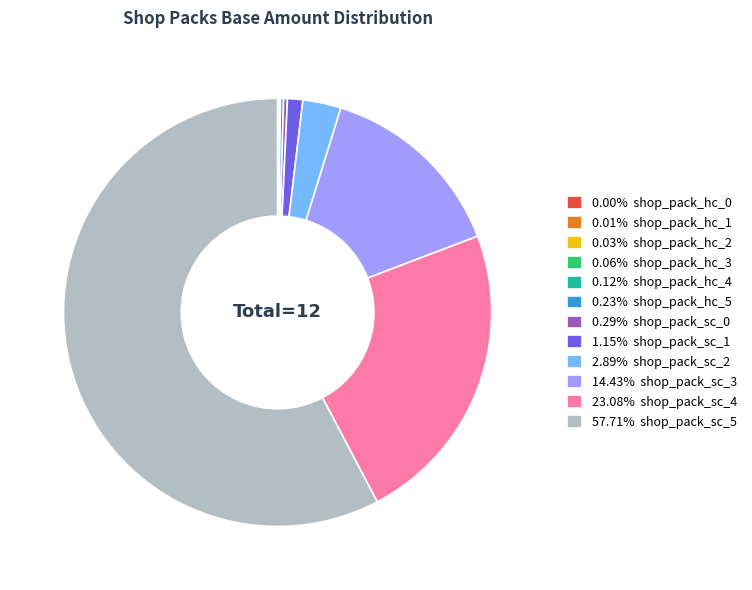

Does any single category account for the majority?

Yes